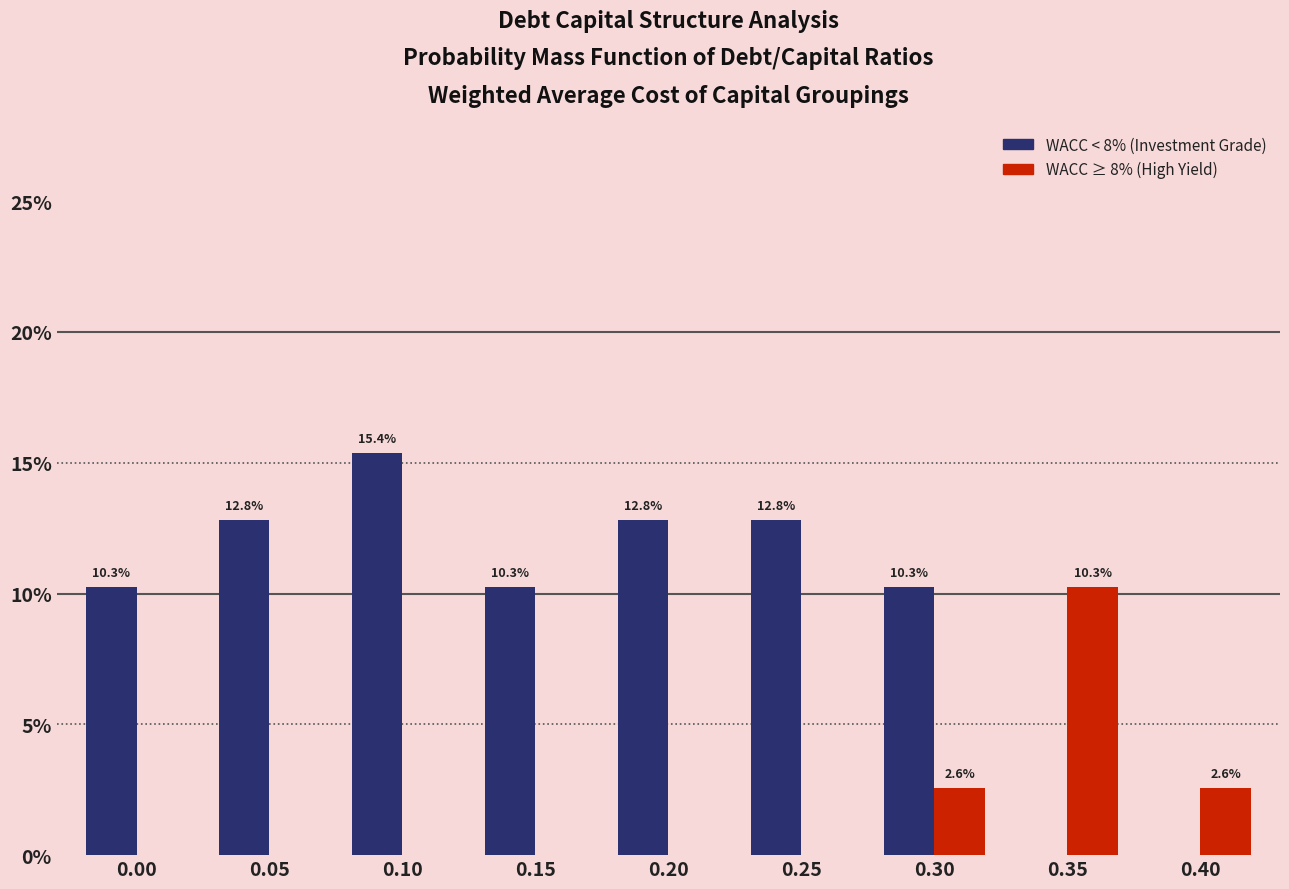

At which category is the sum across all series the highest?

0.10